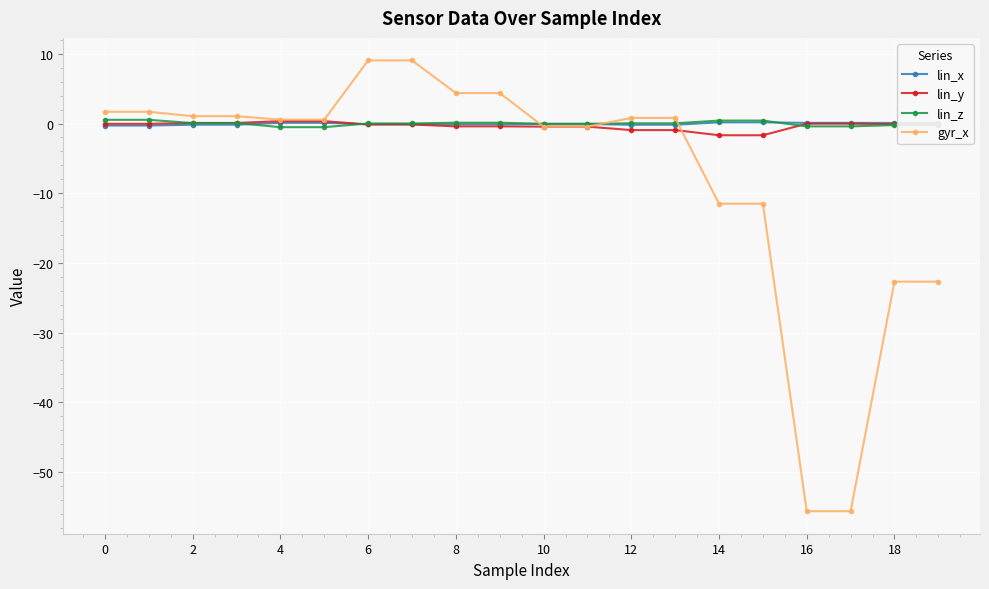

What is the smallest value displayed?

-55.6